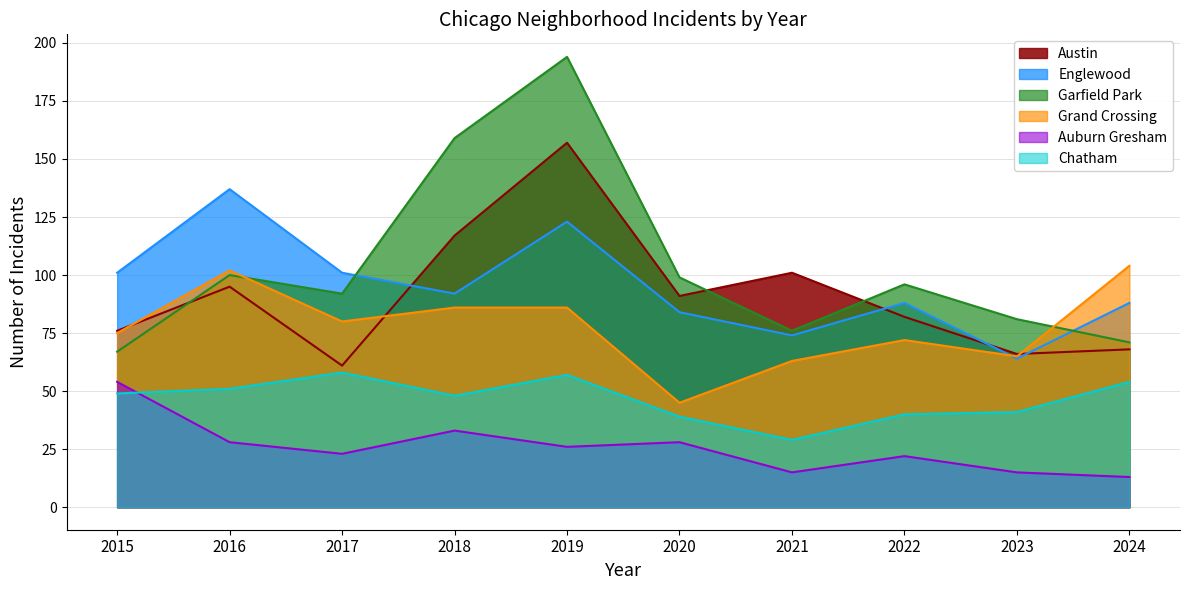

Reading left to right, list all the values displayed in this chart.

Austin: 76	95	61	117	157	91	101	82	66	68
Englewood: 101	137	101	92	123	84	74	88	64	88
Garfield Park: 67	100	92	159	194	99	76	96	81	71
Grand Crossing: 75	102	80	86	86	45	63	72	65	104
Auburn Gresham: 54	28	23	33	26	28	15	22	15	13
Chatham: 49	51	58	48	57	39	29	40	41	54